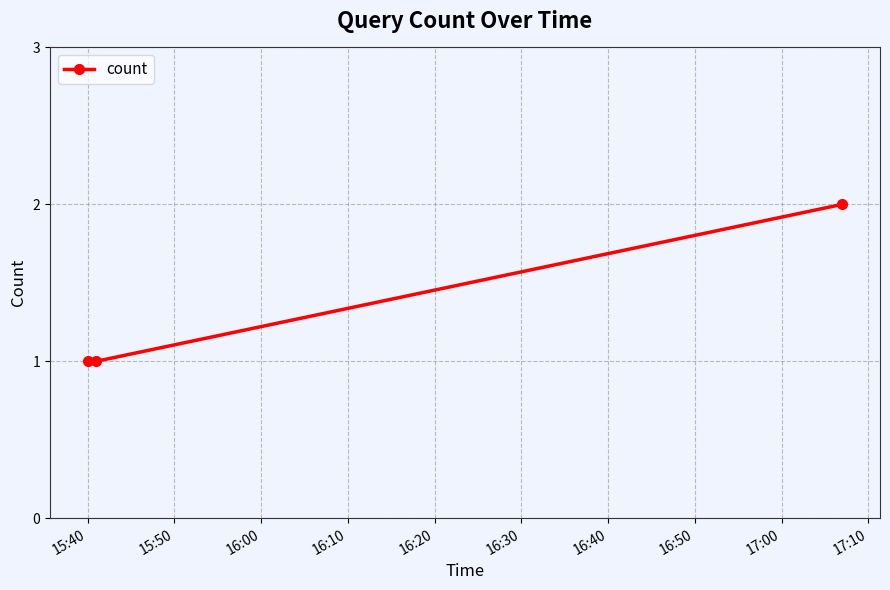

What is the sum of all values?

4